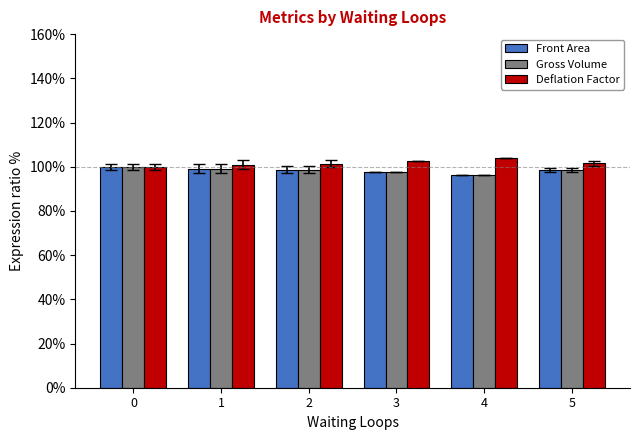

Is the value of Gross Volume at 4 greater than the value of Deflation Factor at 0?

No